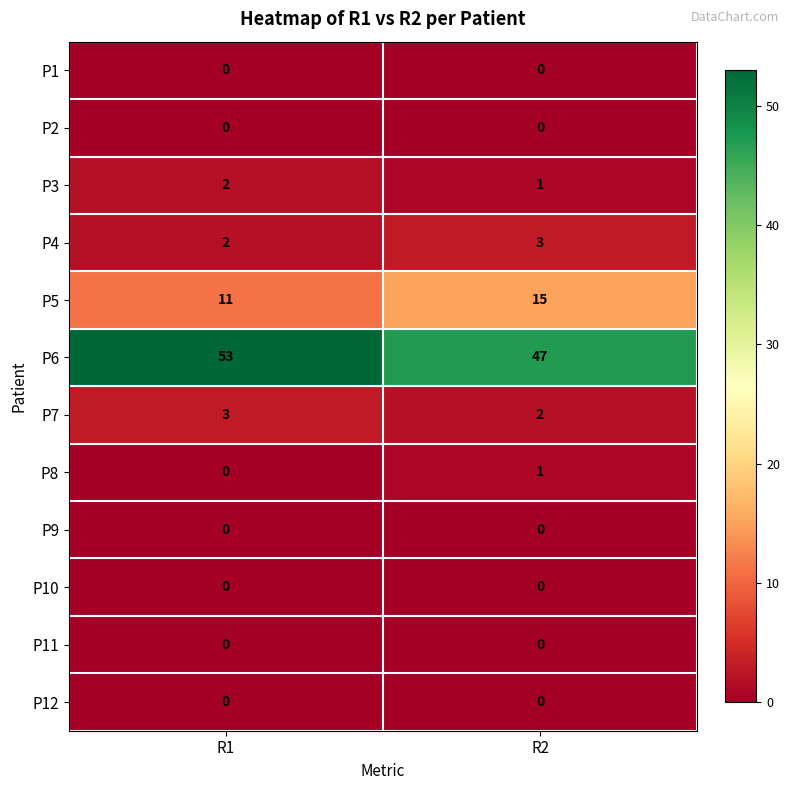

Which series changed the most between R1 and R2?

P6